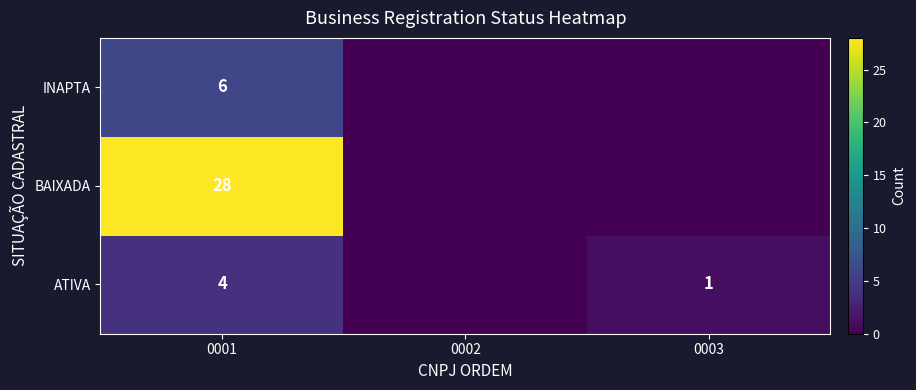

What is the total value across all series at 0001?

38